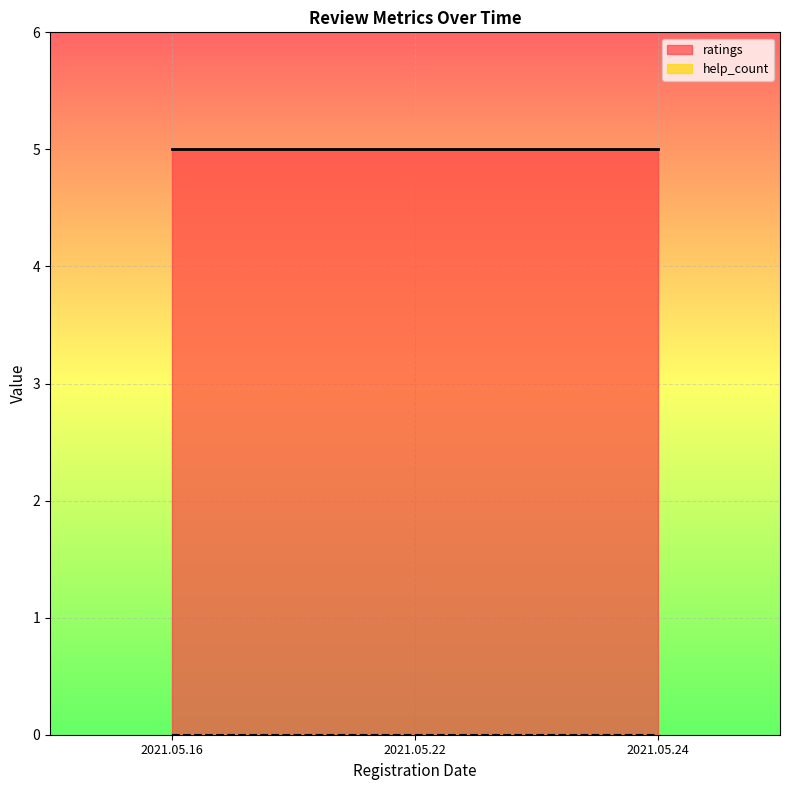

What is the approximate value of ratings at 2021.05.24?

5